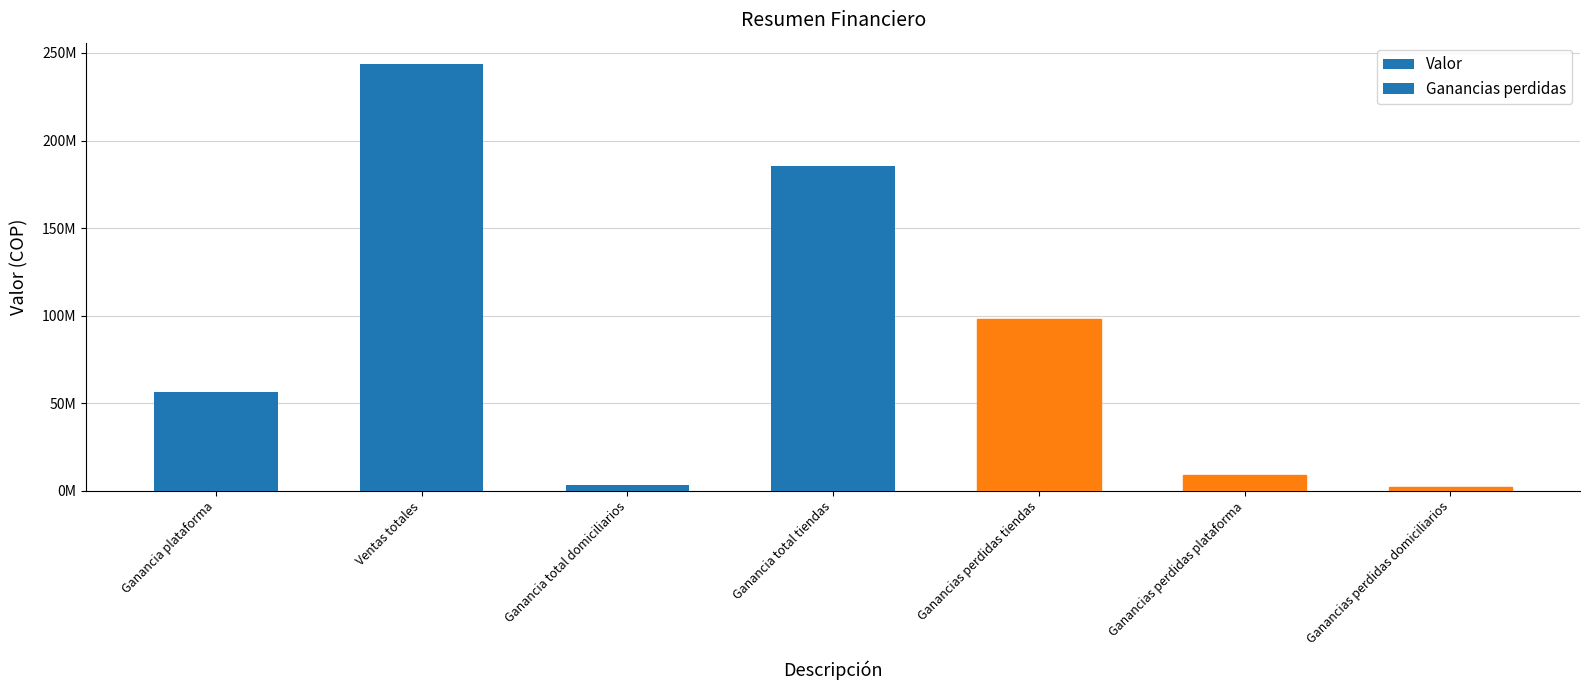

Does the chart contain any negative values?

No